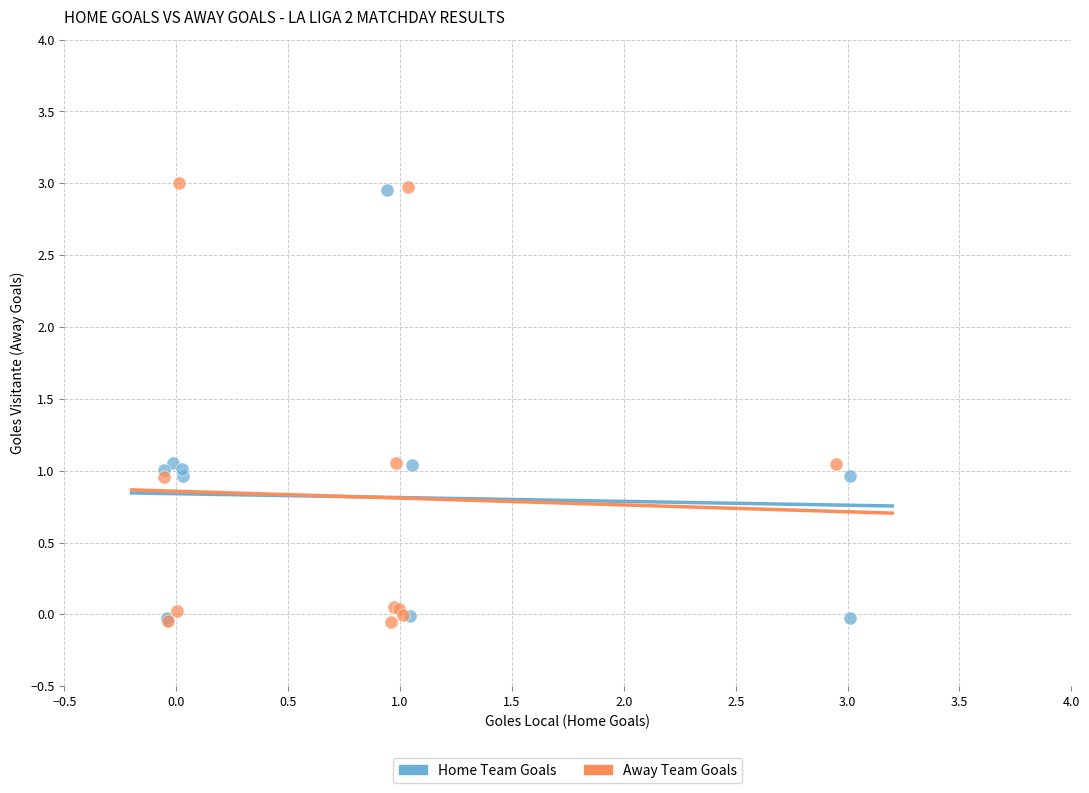

Which series has the largest Y range (max minus min)?

Away Team Goals